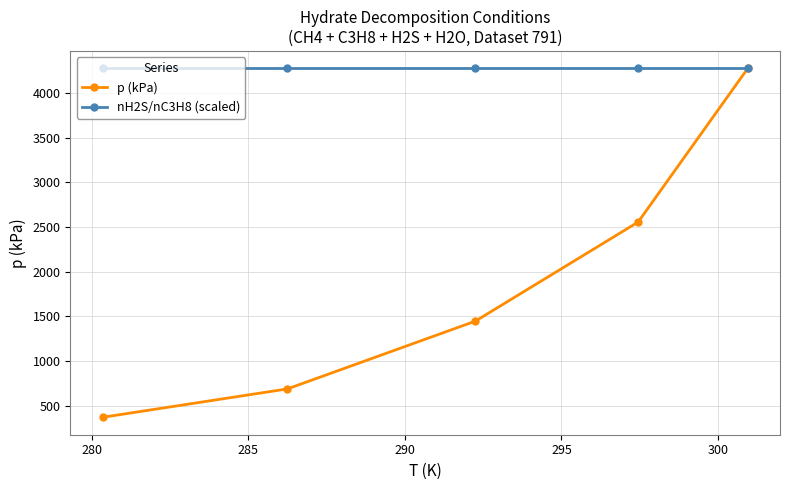

What is the maximum value shown in the chart?

4274.9